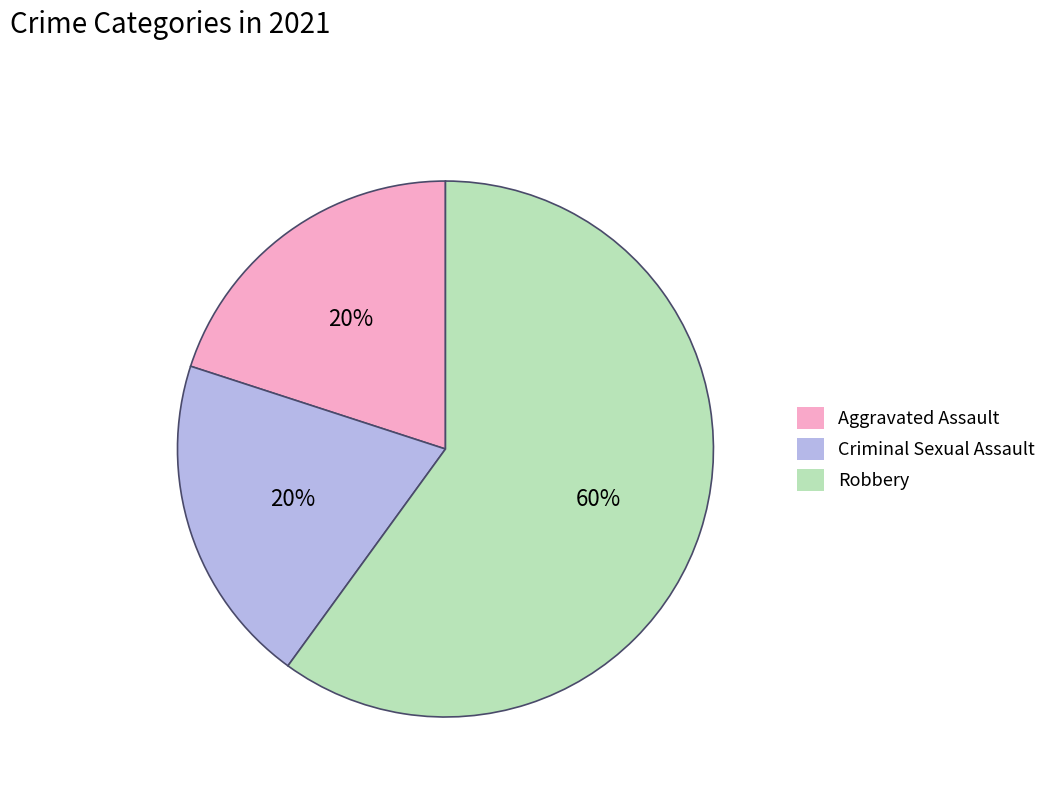

Count the number of slices in the pie.

3